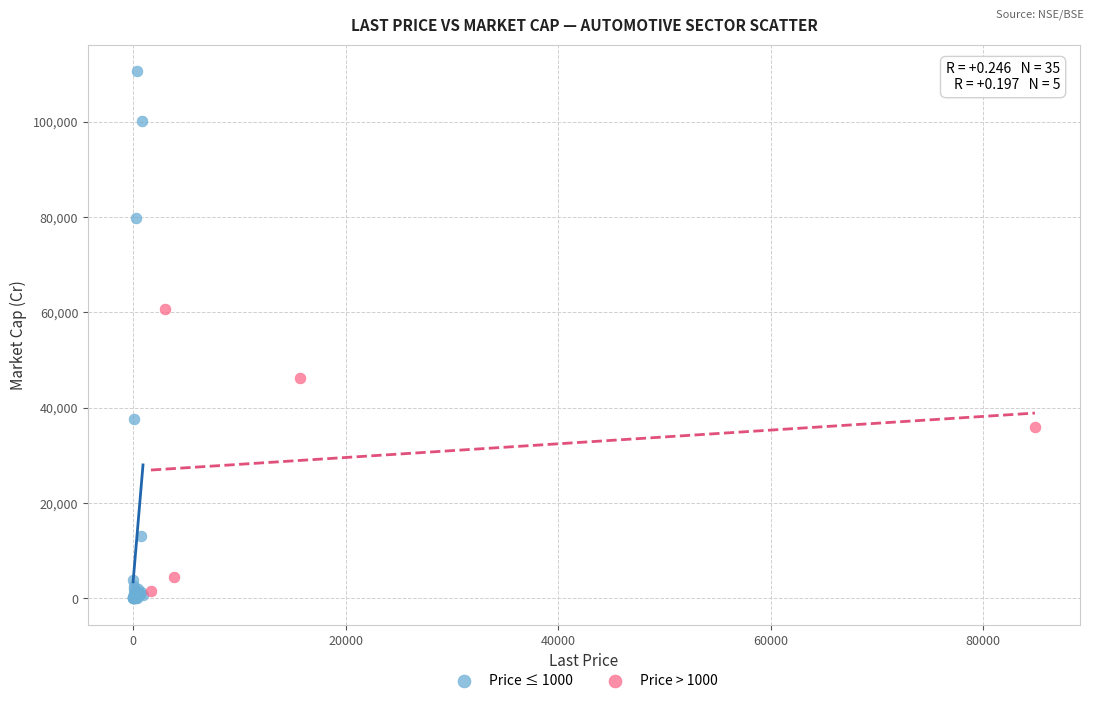

Which series reaches the maximum Y coordinate?

Price ≤ 1000